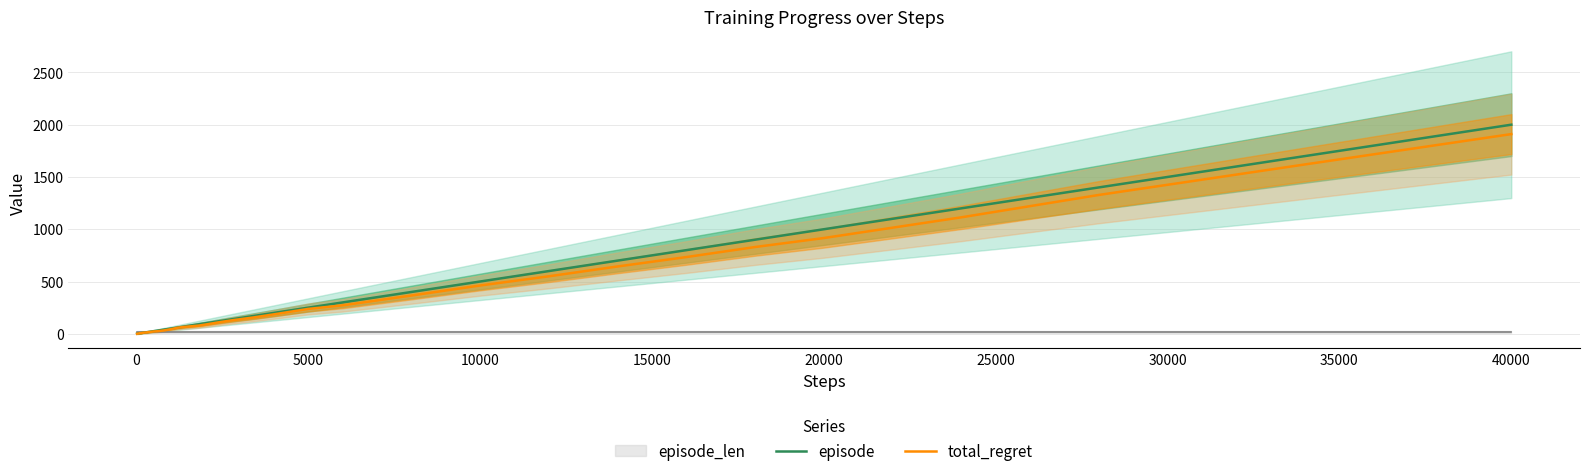

What is the maximum value for episode?

2000